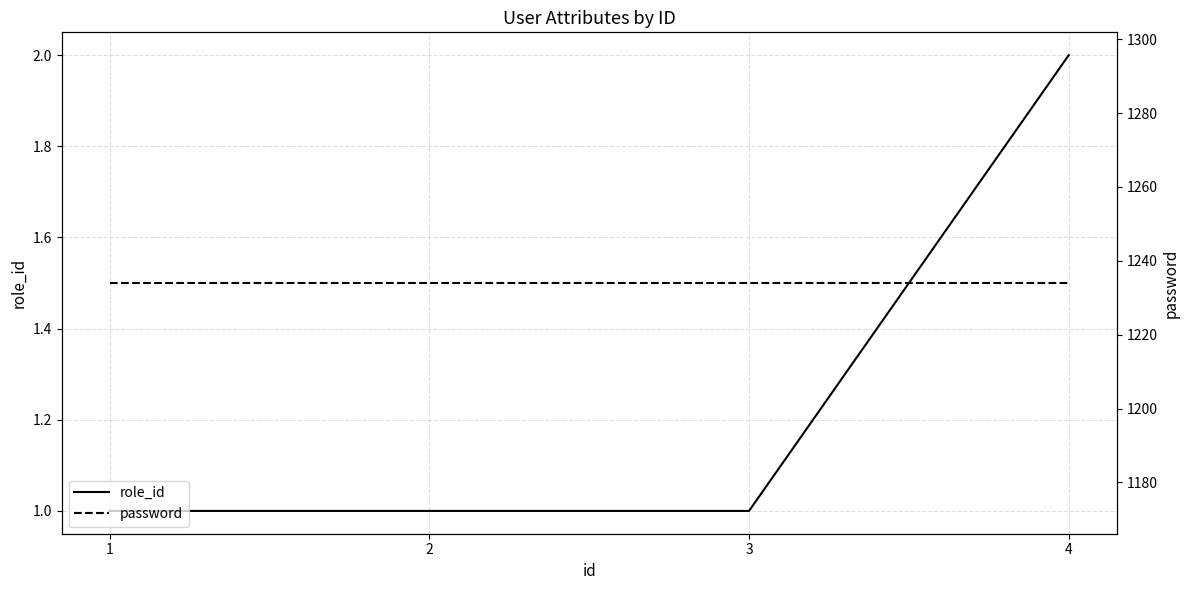

Is the value of password at 3 greater than the value of role_id at 4?

Yes